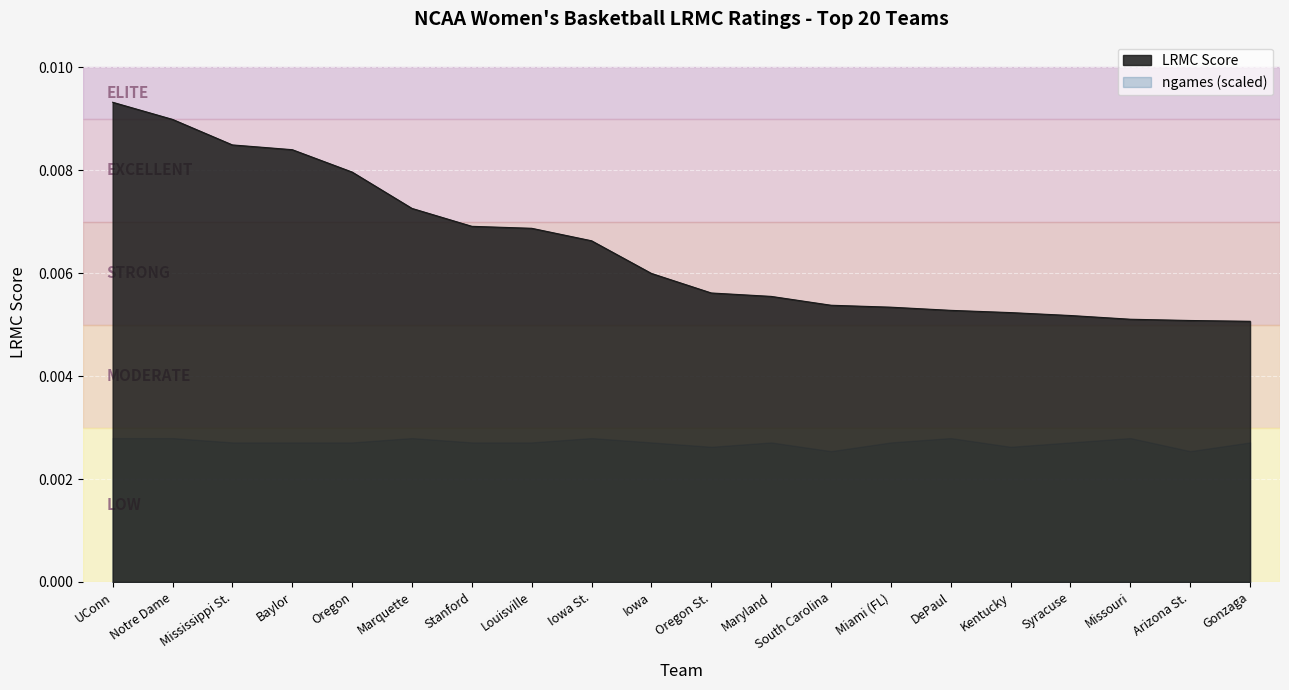

How many lines are shown in the chart?

2